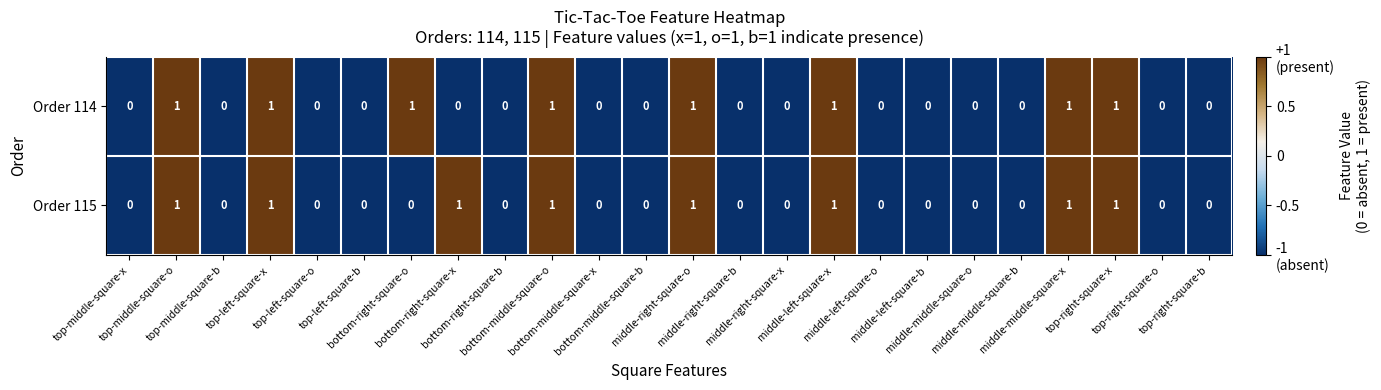

How many Order 114 values are between 0 and 1?

24